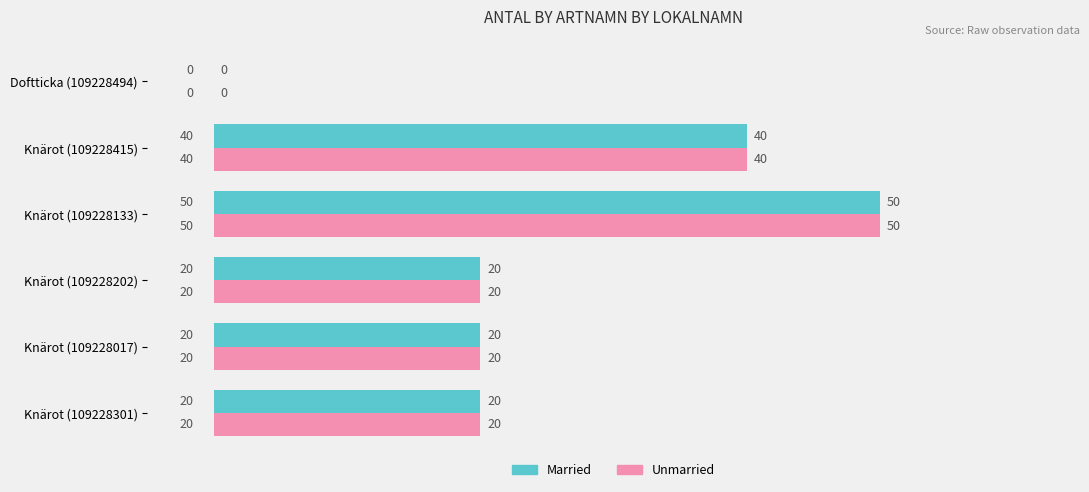

At which label does Married reach its peak?

Knärot (109228133)